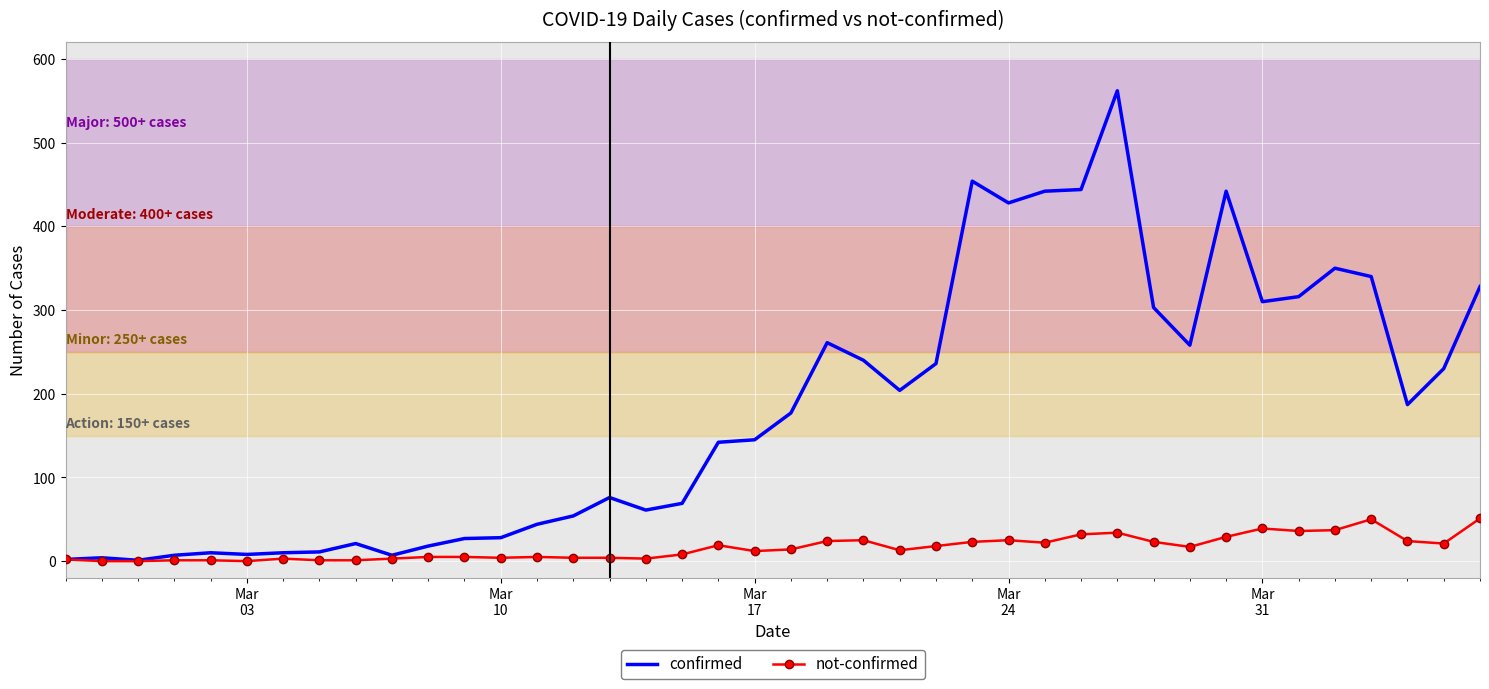

Rank the series by their average value, from lowest to highest.

not-confirmed, confirmed